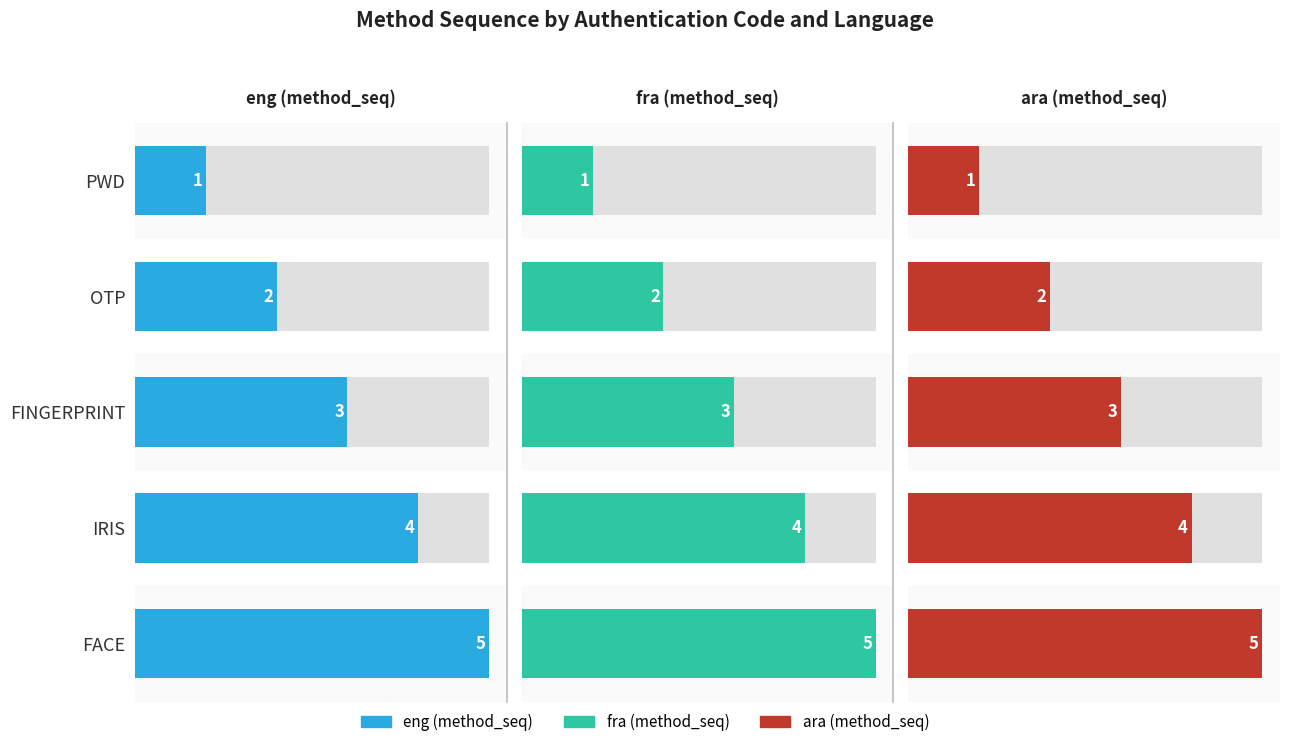

Reading left to right, list all the values displayed in this chart.

eng (method_seq): 1	2	3	4	5
fra (method_seq): 1	2	3	4	5
ara (method_seq): 1	2	3	4	5